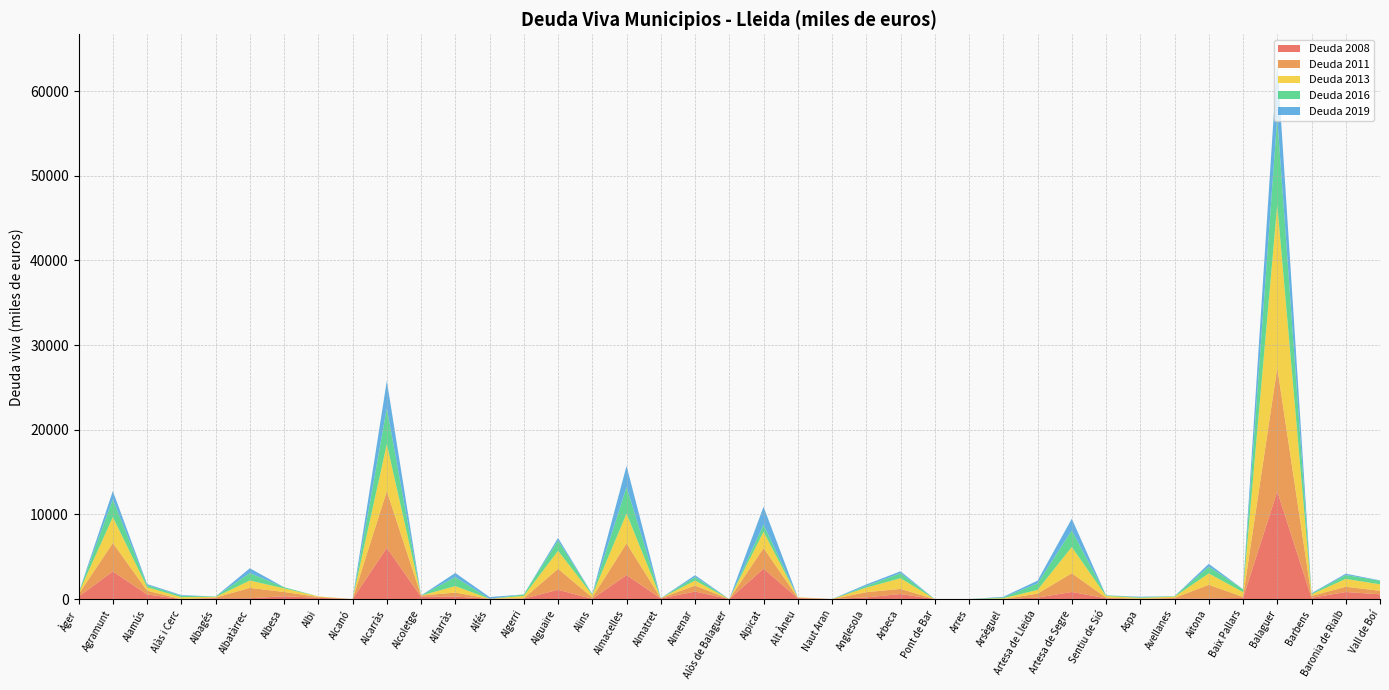

Reading left to right, extract all data points from this chart.

Deuda 2008: 288.0	3270.0	544.0	0.0	100.0	100.0	336.0	150.0	0.0	6049.0	269.0	309.0	24.0	62.0	1099.0	24.0	2840.0	73.0	891.0	0.0	3589.0	104.0	0.0	200.0	600.0	0.0	0.0	0.0	183.0	839.0	99.0	0.0	90.0	51.0	138.0	12722.0	155.0	835.0	565.0
Deuda 2011: 283.0	3355.7	449.5	0.0	85.0	1222.9	506.0	98.0	0.0	6700.4	147.0	461.0	12.0	42.0	2476.2	162.0	3747.0	40.0	710.0	0.0	2442.3	69.0	0.0	613.5	602.0	0.0	0.0	0.0	462.2	2211.4	79.0	40.0	50.0	1636.6	120.0	14620.0	210.0	620.0	416.0
Deuda 2013: 137.0	3066.1	413.9	227.8	69.0	867.0	422.0	70.0	0.0	5556.0	0.0	767.7	0.0	274.3	2130.0	305.6	3520.4	0.0	589.0	0.0	1918.5	46.0	0.0	537.9	1261.2	0.0	0.0	101.6	439.4	3102.3	193.3	105.1	145.0	1343.0	569.0	19245.4	198.8	931.6	760.0
Deuda 2016: 9.6	2093.3	248.3	161.9	46.2	881.0	139.5	2.4	0.0	4234.9	14.0	1057.0	0.2	169.8	1211.4	81.7	3122.2	0.0	407.8	0.0	836.9	0.0	1.3	204.7	592.4	0.0	0.0	91.6	761.8	1962.0	75.8	67.8	58.2	795.4	348.0	10261.4	77.9	455.3	429.2
Deuda 2019: 0.1	975.2	121.4	84.4	0.0	570.7	0.0	0.0	0.1	3236.4	0.0	490.5	207.6	0.0	313.7	30.1	2496.1	0.0	226.8	0.0	2121.7	0.0	5.2	175.2	227.5	0.0	0.0	78.1	329.5	1376.7	0.0	66.1	0.1	340.5	0.0	6672.9	60.3	157.1	43.1